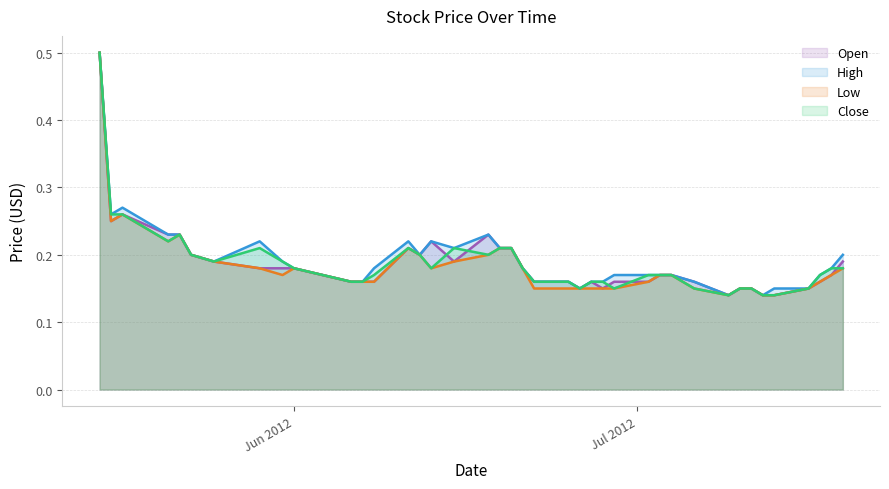

At how many categories does at least one series exceed 0?

40